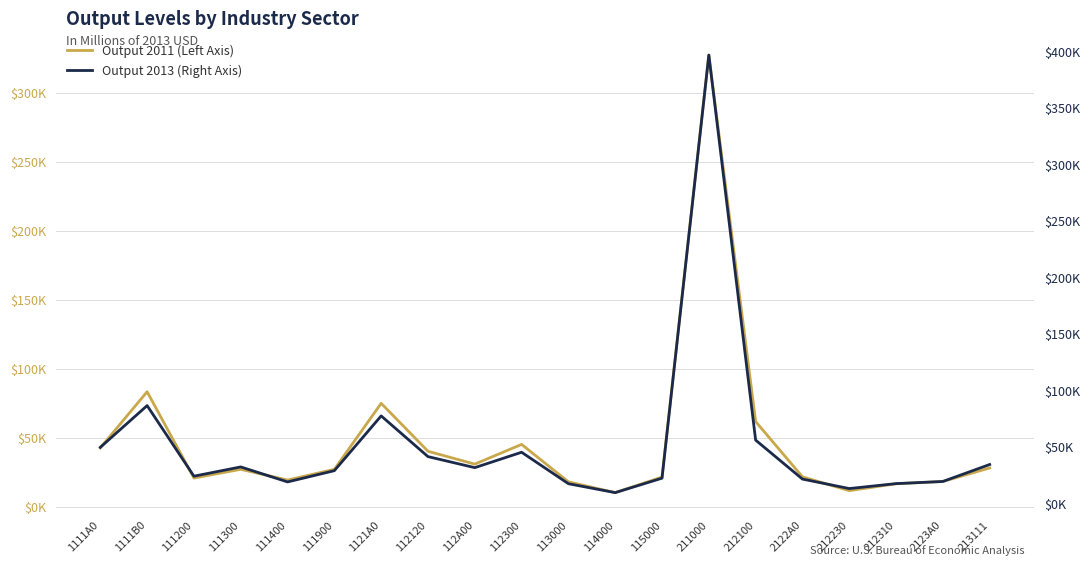

Which series has the widest spread of values?

Output 2013 (Right Axis)